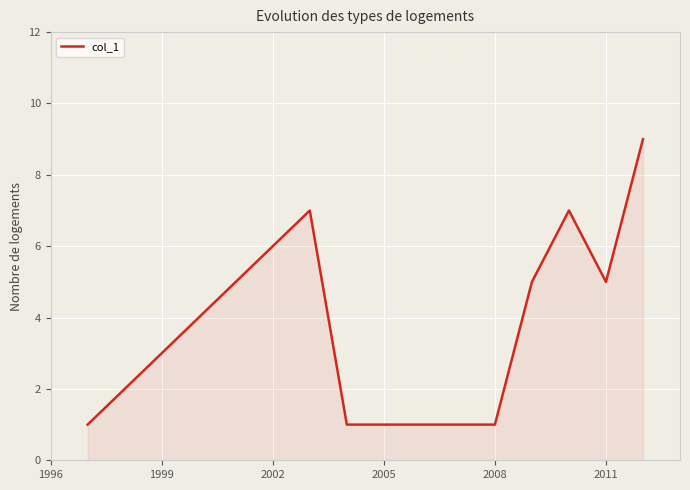

Reading left to right, list all the values displayed in this chart.

1	7	1	1	1	5	7	5	9